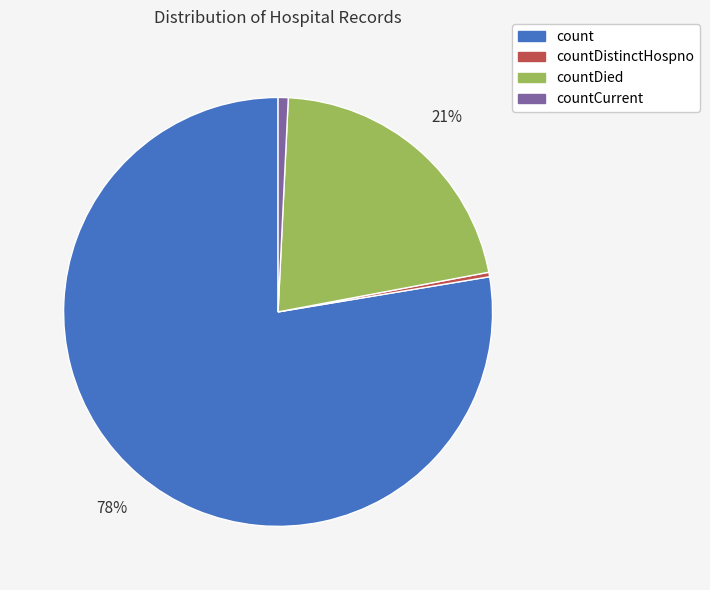

Is it true that countDistinctHospno is 0% of the pie?

True